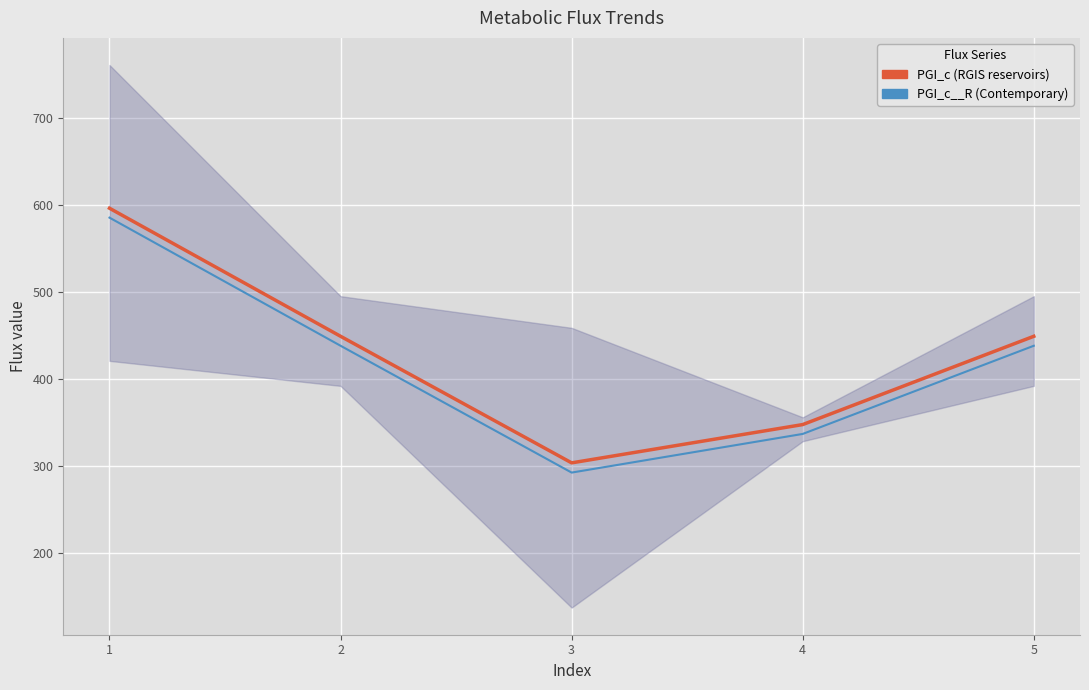

At 5, list the series in order from smallest to largest.

PGI_c__R (Contemporary), PGI_c (RGIS reservoirs)